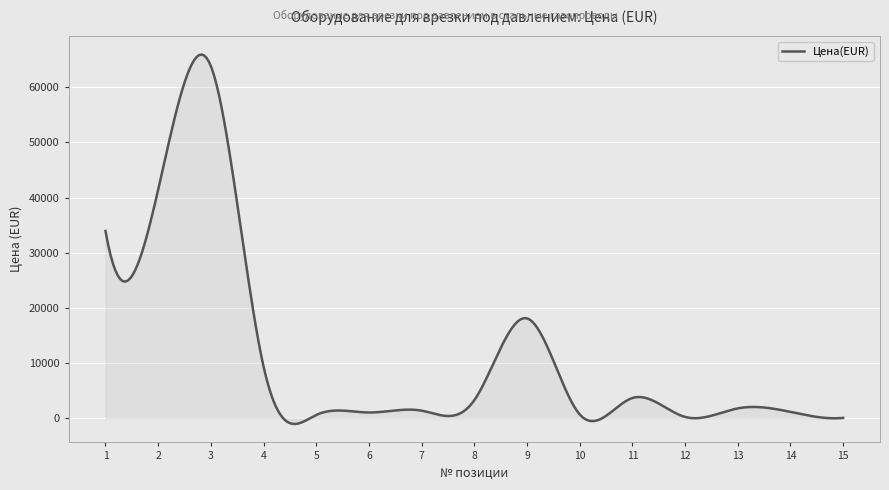

What is the greatest value displayed?

65922.9